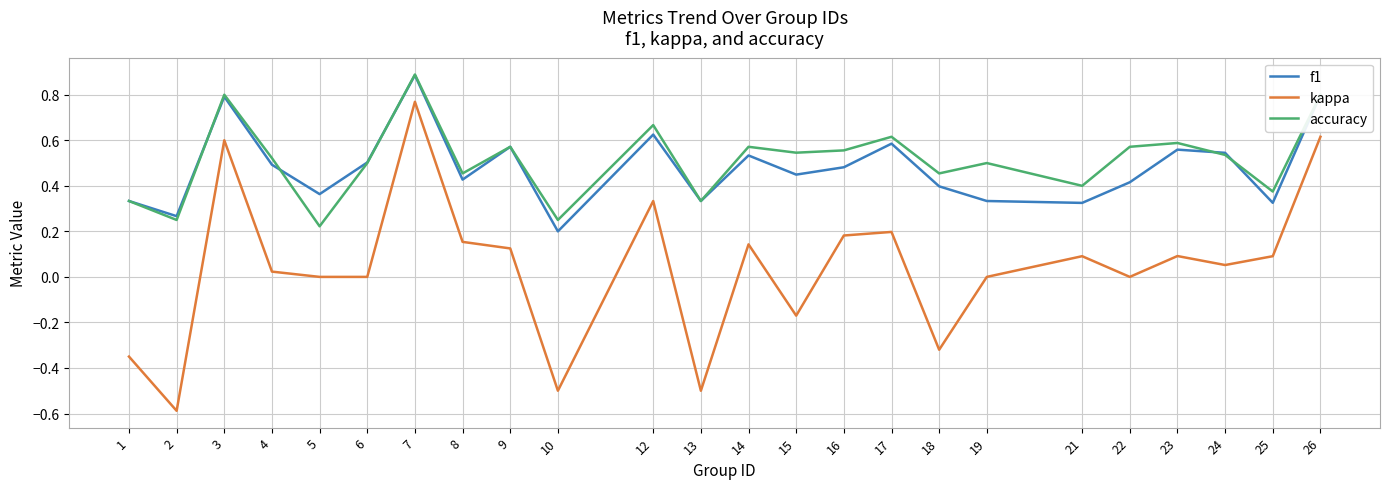

Rank the series at 16 from highest to lowest value.

accuracy, f1, kappa